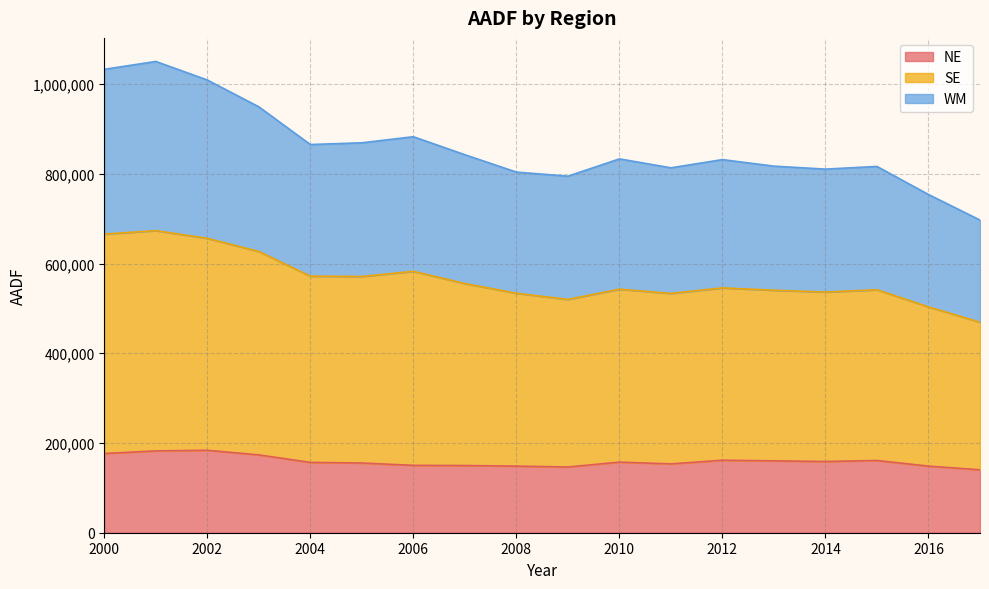

Between 2009 and 2010, which series saw the biggest shift?

WM